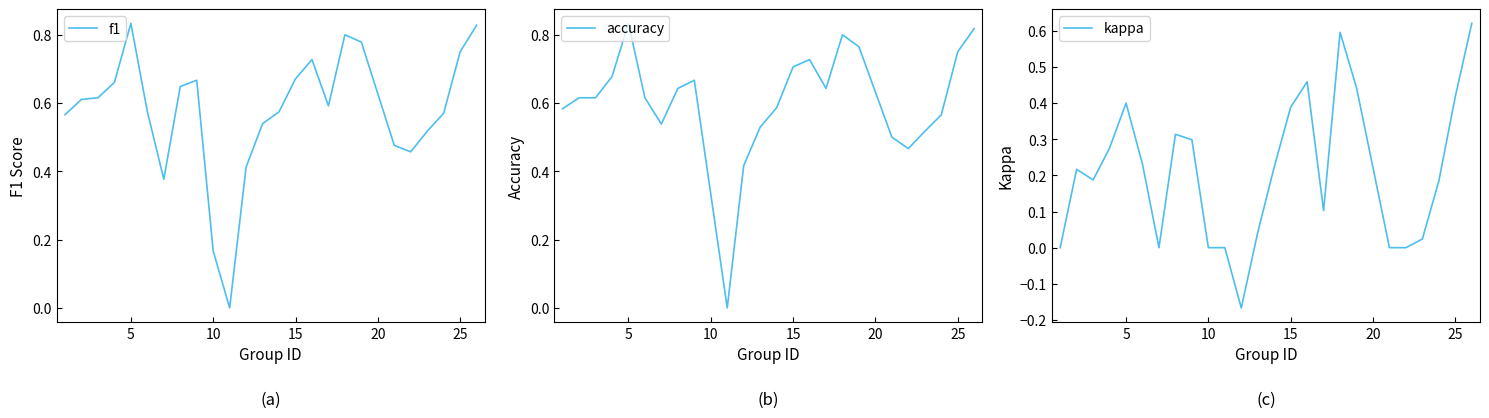

How many categories are shown in the chart?

25